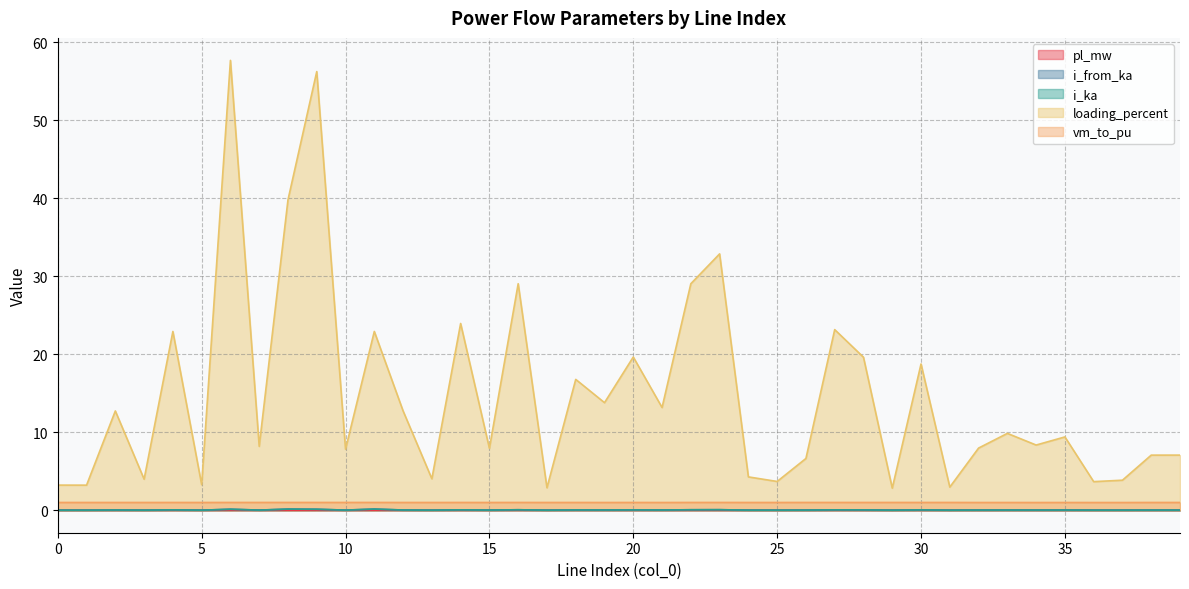

Reading left to right, list all the values displayed in this chart.

pl_mw: 0=0.0	1=0.0	2=0.0	3=0.0	4=0.0	5=0.0	6=0.0	7=0.0	8=0.0	9=0.0	10=0.0	11=0.0	12=0.0	13=0.0	14=0.0	15=0.0	16=0.0	17=0.0	18=0.0	19=0.0	20=0.0	21=0.0	22=0.0	23=0.0	24=0.0	25=0.0	26=0.0	27=0.0	28=0.0	29=0.0	30=0.0	31=0.0	32=0.0	33=0.0	34=0.0	35=0.0	36=0.0	37=0.0	38=0.0	39=0.0
i_from_ka: 0=0.0	1=0.0	2=0.0	3=0.0	4=0.1	5=0.0	6=0.1	7=0.0	8=0.1	9=0.1	10=0.0	11=0.1	12=0.0	13=0.0	14=0.1	15=0.0	16=0.1	17=0.0	18=0.0	19=0.0	20=0.0	21=0.0	22=0.1	23=0.1	24=0.0	25=0.0	26=0.0	27=0.0	28=0.0	29=0.0	30=0.0	31=0.0	32=0.0	33=0.0	34=0.0	35=0.0	36=0.0	37=0.0	38=0.0	39=0.0
i_ka: 0=0.0	1=0.0	2=0.0	3=0.0	4=0.1	5=0.0	6=0.1	7=0.0	8=0.1	9=0.1	10=0.0	11=0.1	12=0.0	13=0.0	14=0.1	15=0.0	16=0.1	17=0.0	18=0.0	19=0.0	20=0.0	21=0.0	22=0.1	23=0.1	24=0.0	25=0.0	26=0.0	27=0.0	28=0.0	29=0.0	30=0.0	31=0.0	32=0.0	33=0.0	34=0.0	35=0.0	36=0.0	37=0.0	38=0.0	39=0.0
loading_percent: 0=3.2	1=3.2	2=12.7	3=4.0	4=22.9	5=3.3	6=57.7	7=8.2	8=39.8	9=56.2	10=7.8	11=22.9	12=12.7	13=4.0	14=23.9	15=7.9	16=29.0	17=2.9	18=16.8	19=13.8	20=19.6	21=13.2	22=29.0	23=32.9	24=4.3	25=3.7	26=6.6	27=23.2	28=19.6	29=2.8	30=18.8	31=3.0	32=8.0	33=9.9	34=8.4	35=9.4	36=3.7	37=3.9	38=7.1	39=7.1
vm_to_pu: 0=1.0	1=1.0	2=1.0	3=1.0	4=1.0	5=1.0	6=1.0	7=1.0	8=1.0	9=1.0	10=1.0	11=1.0	12=1.0	13=1.0	14=1.0	15=1.0	16=1.0	17=1.0	18=1.0	19=1.0	20=1.0	21=1.0	22=1.0	23=1.0	24=1.0	25=1.0	26=1.0	27=1.0	28=1.0	29=1.0	30=1.0	31=1.0	32=1.0	33=1.0	34=1.0	35=1.0	36=1.0	37=1.0	38=1.0	39=1.0